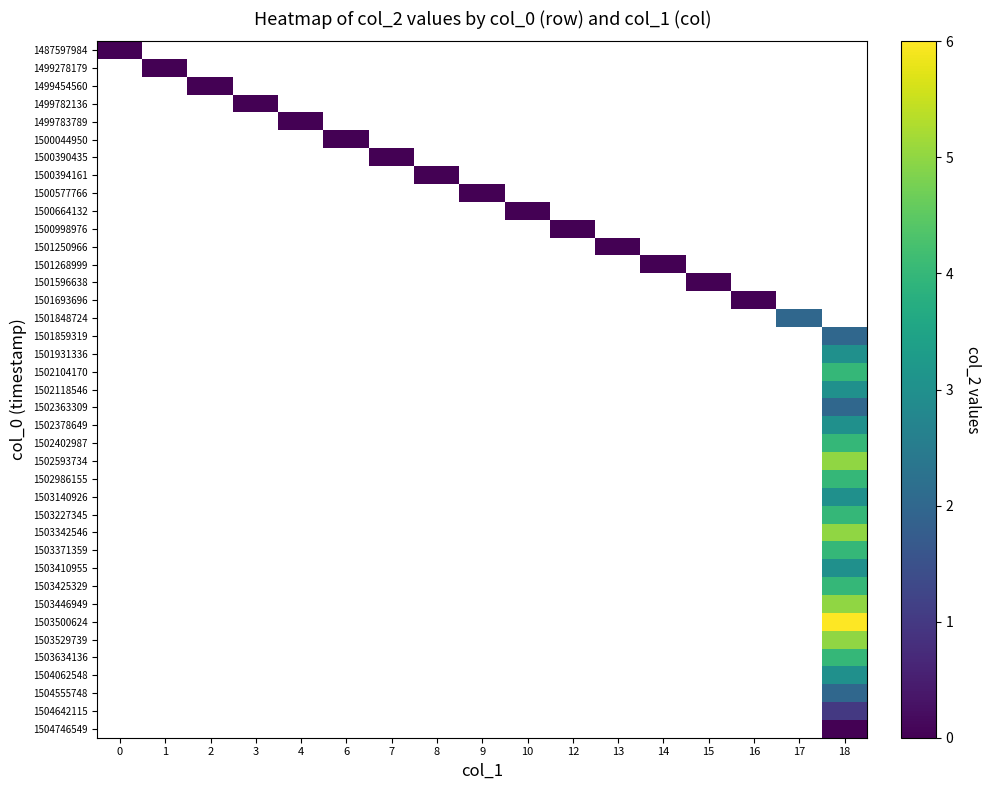

What is the greatest value displayed?

6.0